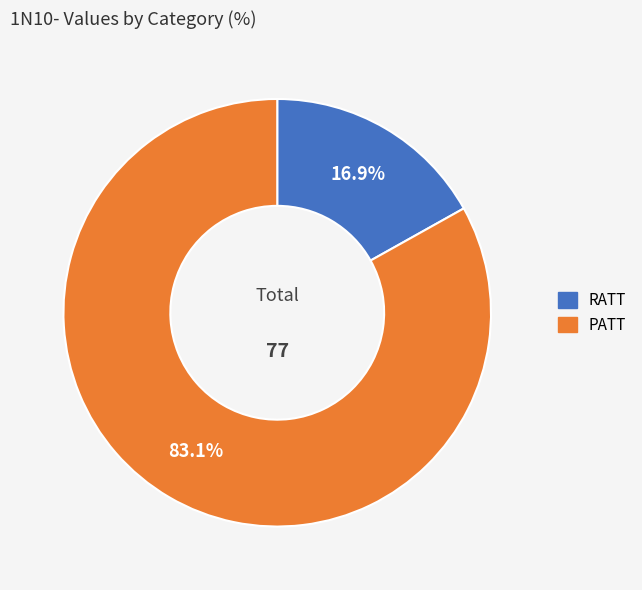

Is the sum of RATT and PATT greater than half?

Yes